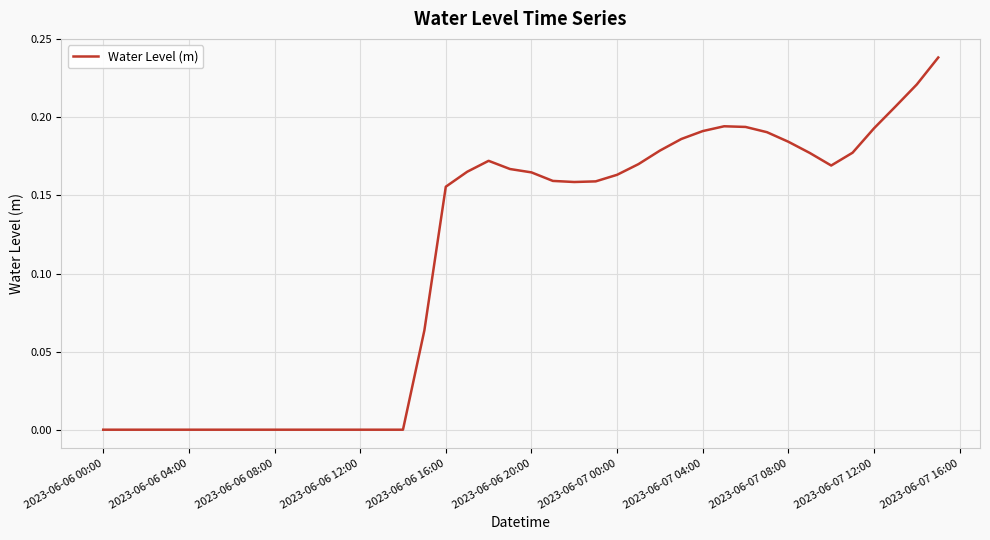

Is this an area chart (filled region under the line)?

No